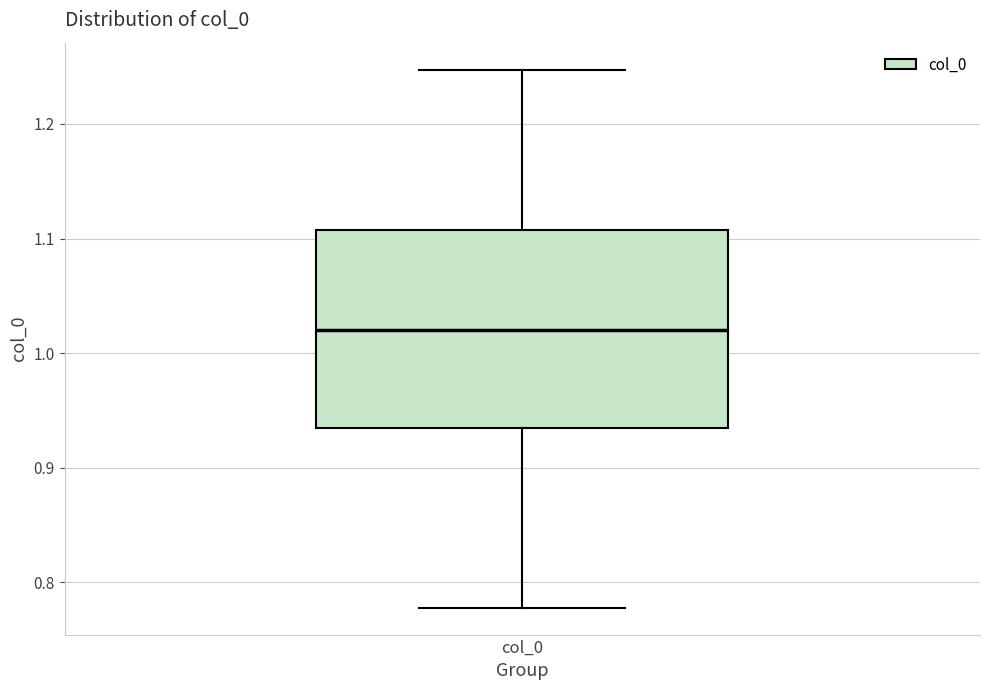

Transcribe this box plot: give where the median line is, the range the box spans, and where the two whiskers end, as read against the y-axis. The values are not printed on the chart, so give them approximately, as read against the axis.

median 1.02, box 0.93 to 1.11, whiskers 0.78 to 1.25